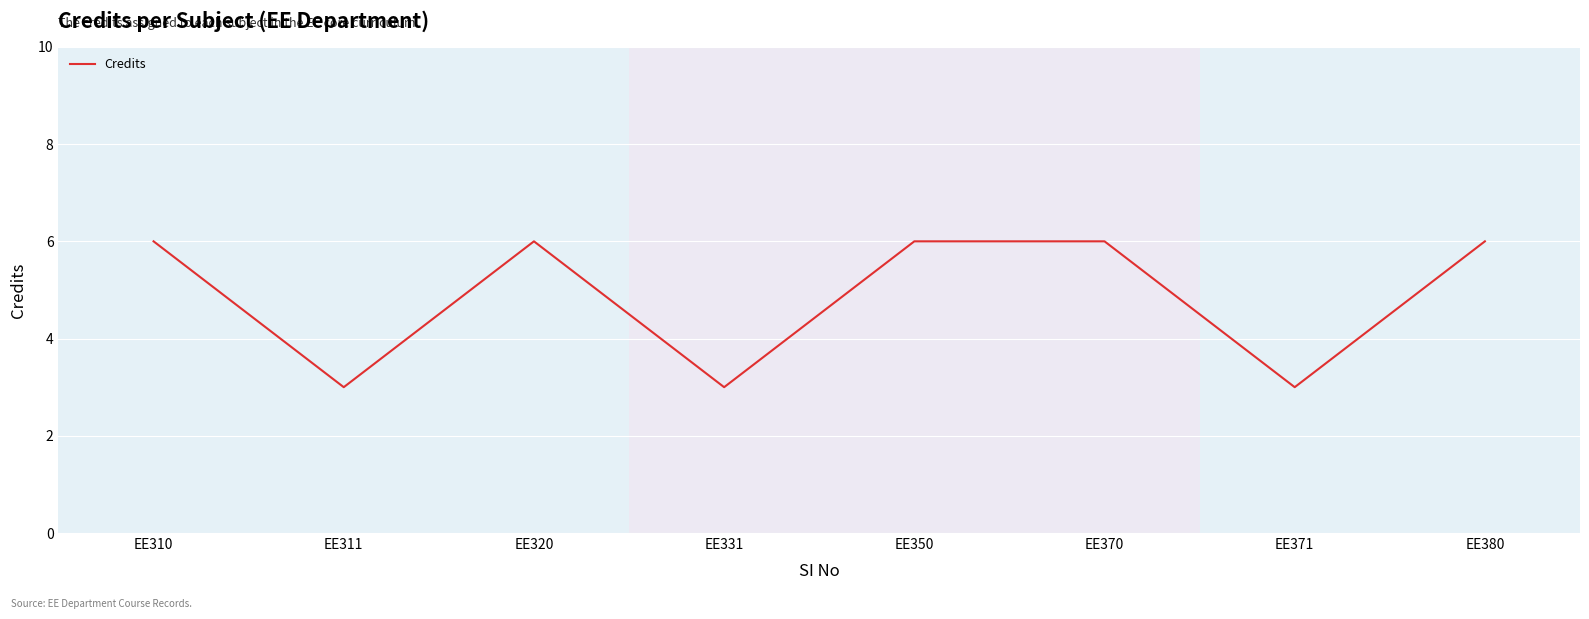

True or false: the data shows 4 at EE311.

False